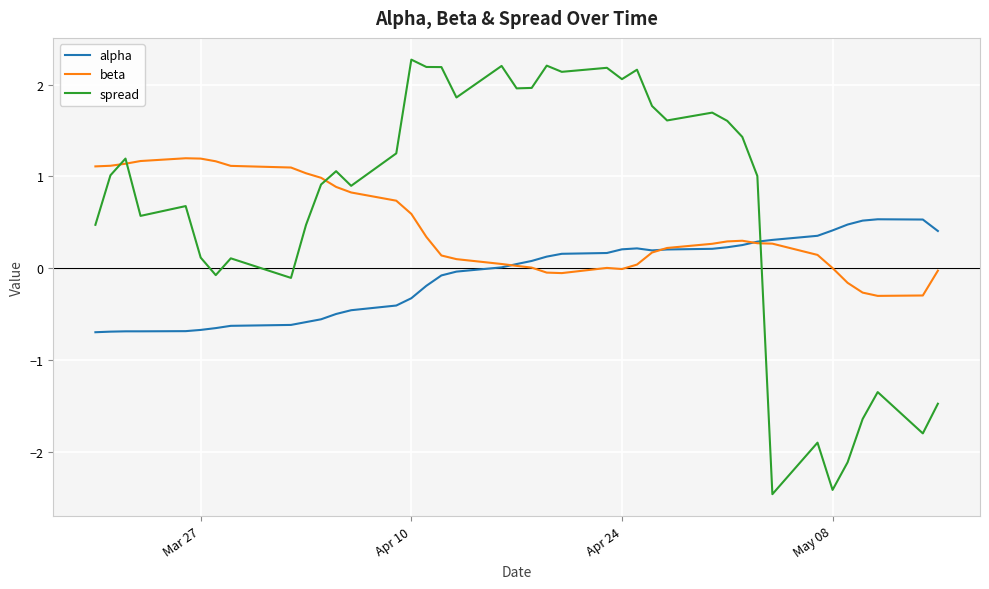

Rank the series by their maximum value, from highest to lowest.

spread, beta, alpha